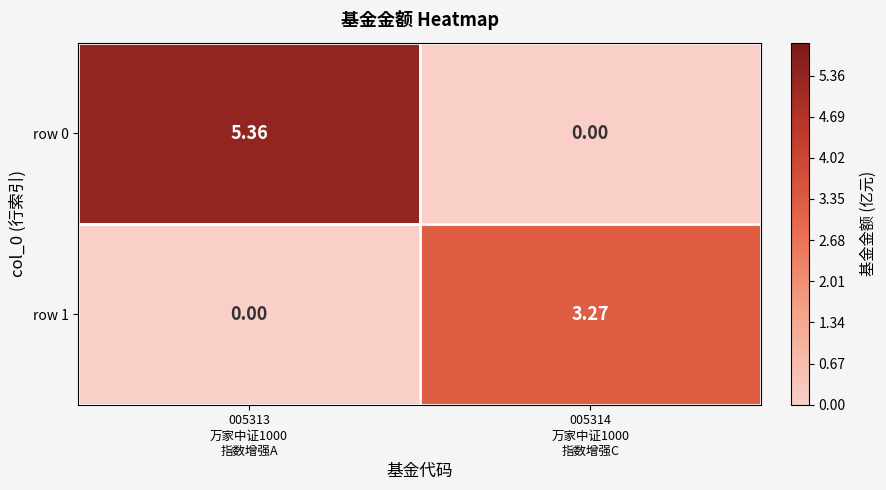

Which series has the widest spread of values?

row 0